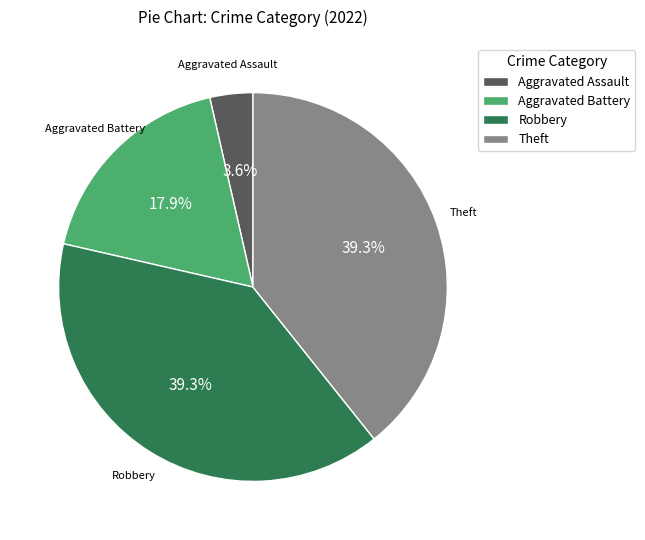

Which category has the smallest portion of the pie?

Aggravated Assault